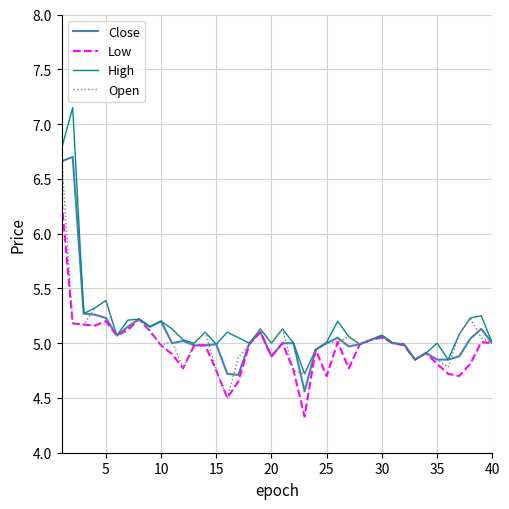

What is the minimum value shown in the chart?

4.3